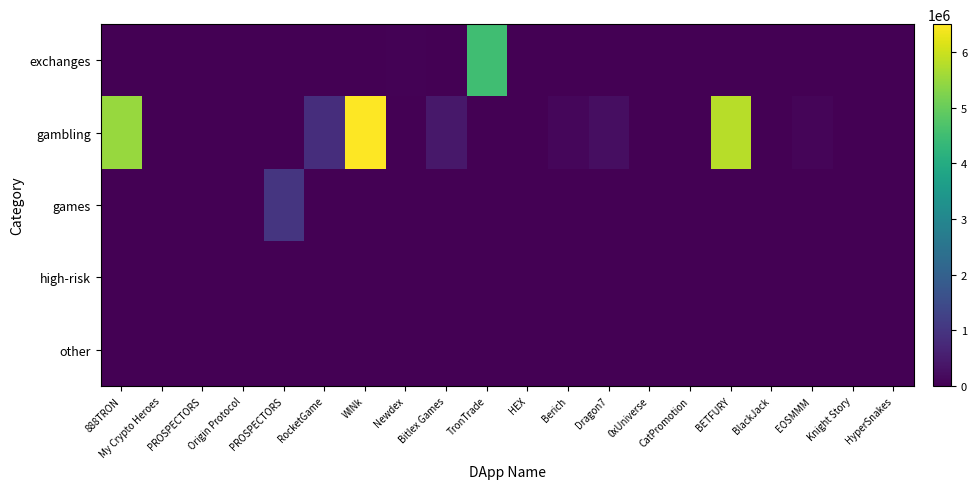

Reading left to right, list all the values displayed in this chart.

row_0: 888TRON=0.0	My Crypto Heroes=0.0	PROSPECTORS=0.0	Origin Protocol=0.0	PROSPECTORS=0.0	RocketGame=0.0	WINk=0.0	Newdex=40900.0	Bitlex Games=0.0	TronTrade=4500000.0	HEX=0.0	Berich=0.0	Dragon7=0.0	0xUniverse=0.0	CatPromotion=0.0	BETFURY=0.0	BlackJack=0.0	EOSMMM=0.0	Knight Story=0.0	HyperSnakes=0.0
row_1: 888TRON=5500000.0	My Crypto Heroes=0.0	PROSPECTORS=0.0	Origin Protocol=0.0	PROSPECTORS=0.0	RocketGame=844700.0	WINk=6500000.0	Newdex=0.0	Bitlex Games=421900.0	TronTrade=0.0	HEX=0.0	Berich=108600.0	Dragon7=235200.0	0xUniverse=0.0	CatPromotion=0.0	BETFURY=5800000.0	BlackJack=7900.0	EOSMMM=94400.0	Knight Story=0.0	HyperSnakes=0.0
row_2: 888TRON=0.0	My Crypto Heroes=816.8	PROSPECTORS=10.8	Origin Protocol=0.0	PROSPECTORS=1000000.0	RocketGame=0.0	WINk=0.0	Newdex=0.0	Bitlex Games=0.0	TronTrade=0.0	HEX=0.0	Berich=0.0	Dragon7=0.0	0xUniverse=42.3	CatPromotion=0.0	BETFURY=0.0	BlackJack=0.0	EOSMMM=0.0	Knight Story=163.6	HyperSnakes=44.5
row_3: 888TRON=0.0	My Crypto Heroes=0.0	PROSPECTORS=0.0	Origin Protocol=0.0	PROSPECTORS=0.0	RocketGame=0.0	WINk=0.0	Newdex=0.0	Bitlex Games=0.0	TronTrade=0.0	HEX=274.1	Berich=0.0	Dragon7=0.0	0xUniverse=0.0	CatPromotion=0.0	BETFURY=0.0	BlackJack=0.0	EOSMMM=0.0	Knight Story=0.0	HyperSnakes=0.0
row_4: 888TRON=0.0	My Crypto Heroes=0.0	PROSPECTORS=0.0	Origin Protocol=6.2	PROSPECTORS=0.0	RocketGame=0.0	WINk=0.0	Newdex=0.0	Bitlex Games=0.0	TronTrade=0.0	HEX=0.0	Berich=0.0	Dragon7=0.0	0xUniverse=0.0	CatPromotion=0.0	BETFURY=0.0	BlackJack=0.0	EOSMMM=0.0	Knight Story=0.0	HyperSnakes=0.0